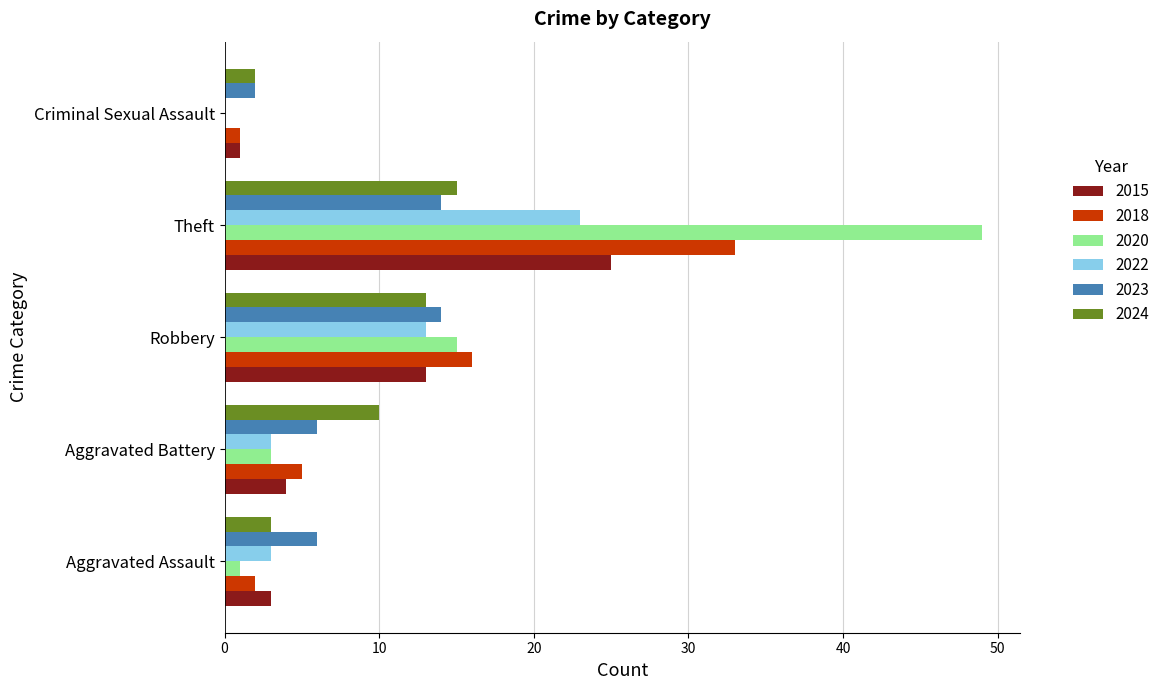

Which series changed the most between Aggravated Battery and Criminal Sexual Assault?

2024